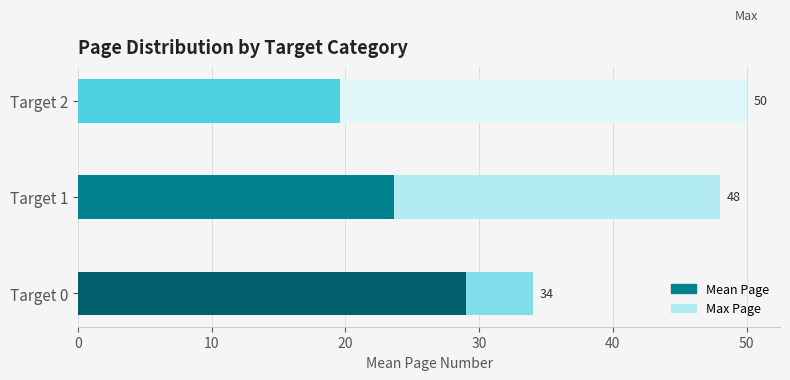

How many Max Page values are between 34 and 50?

3